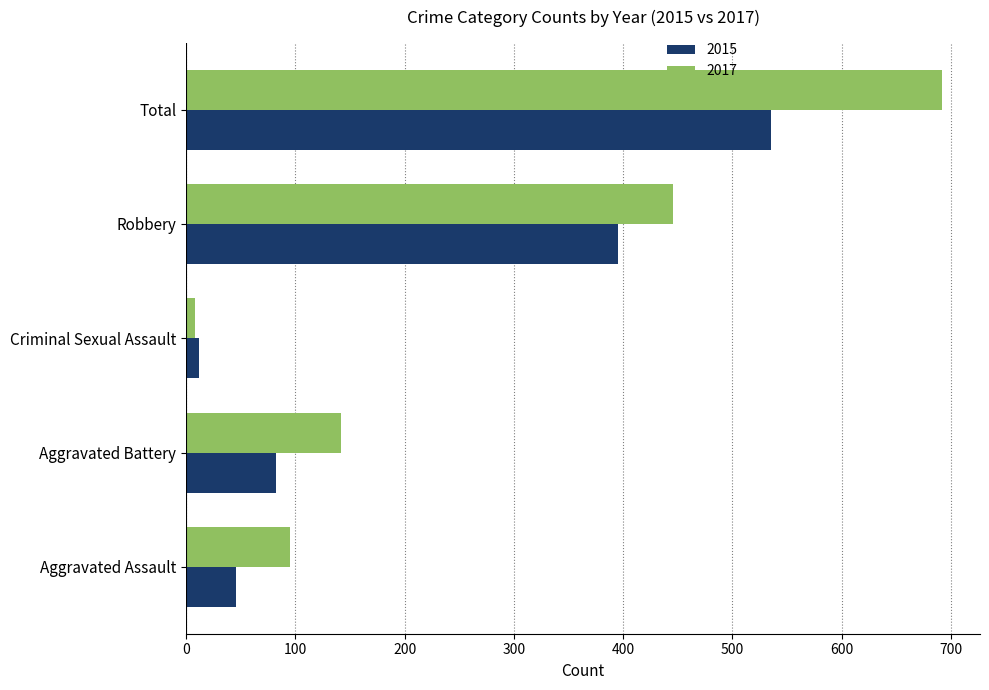

Which category has the highest value across all series?

Total